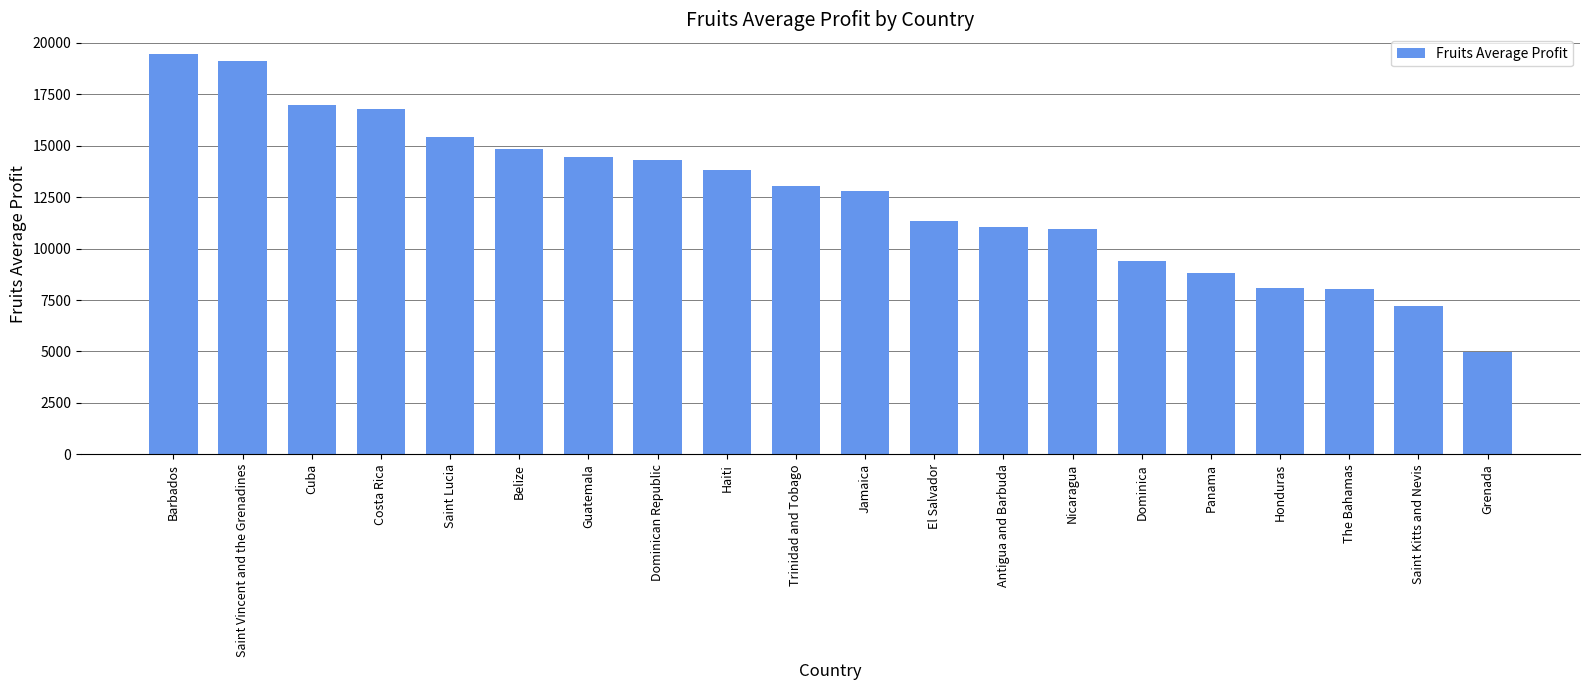

How many categories are shown in the chart?

20